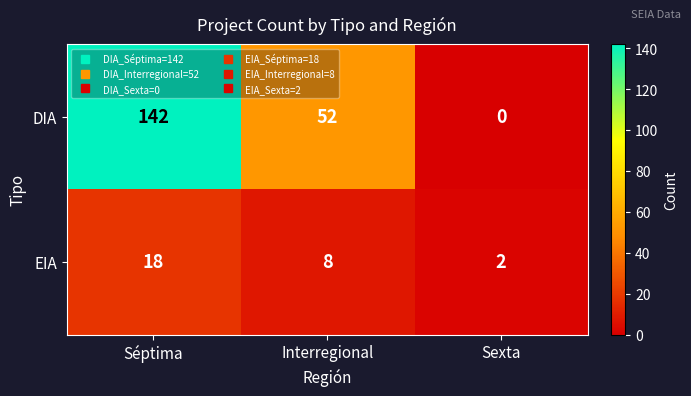

At which category is the sum across all series the highest?

Séptima